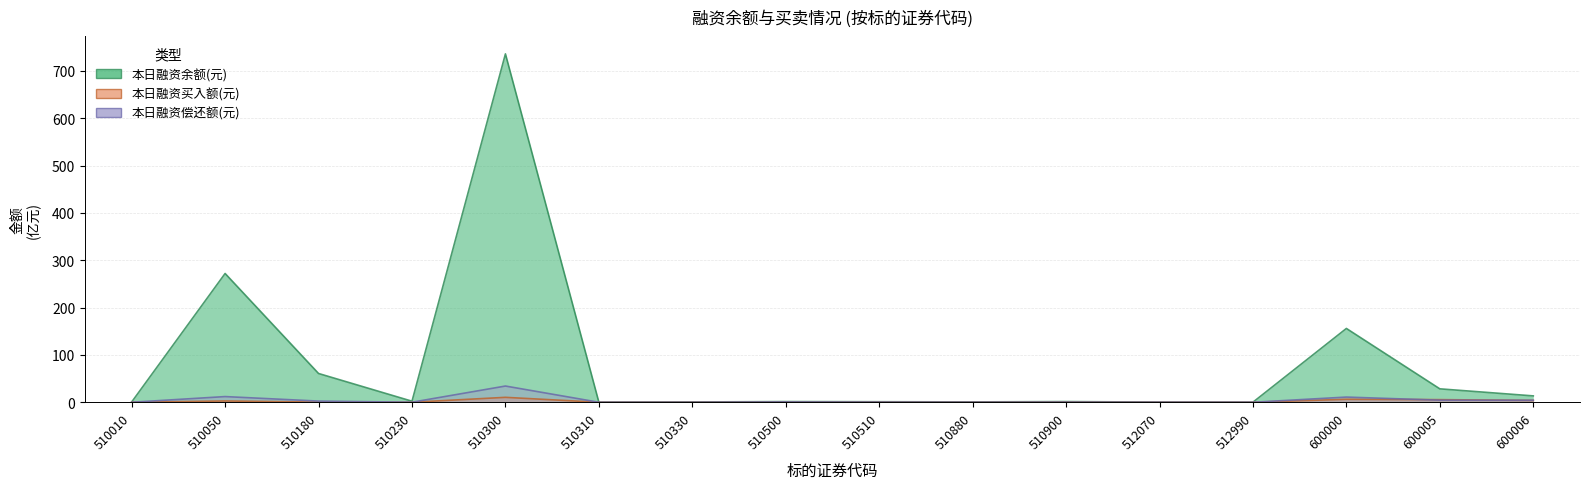

What is the sum of the 本日融资买入额(元) values at 510330 and 510230?

0.1